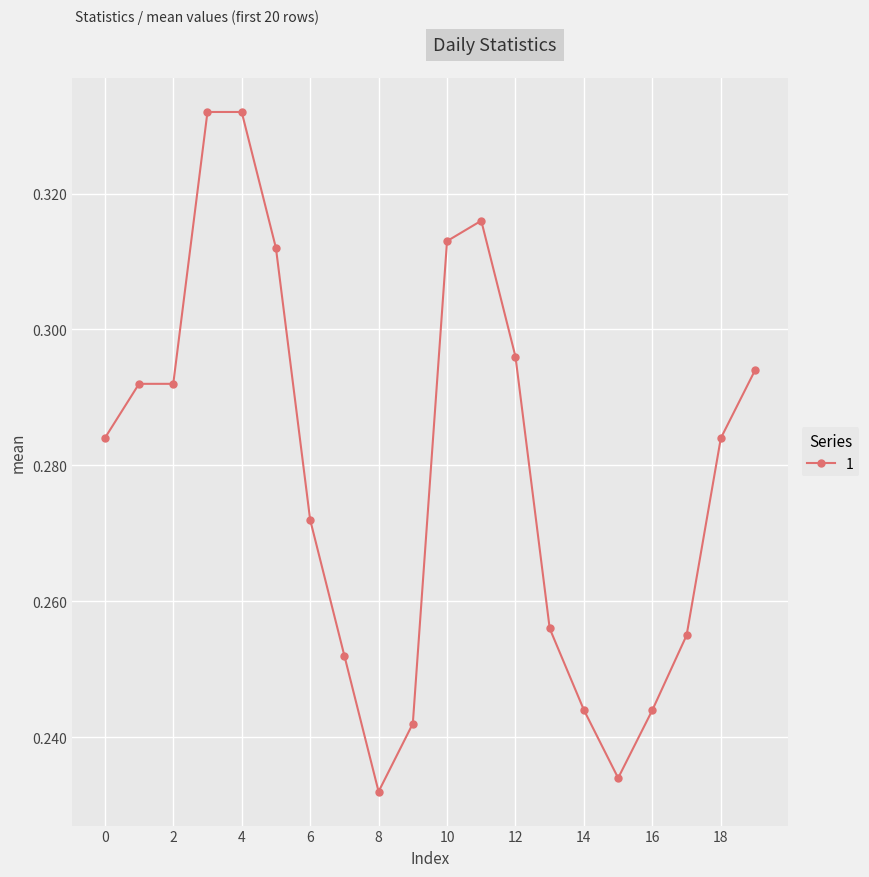

Reading left to right, extract all data points from this chart.

0=0.3	1=0.3	2=0.3	3=0.3	4=0.3	5=0.3	6=0.3	7=0.3	8=0.2	9=0.2	10=0.3	11=0.3	12=0.3	13=0.3	14=0.2	15=0.2	16=0.2	17=0.3	18=0.3	19=0.3